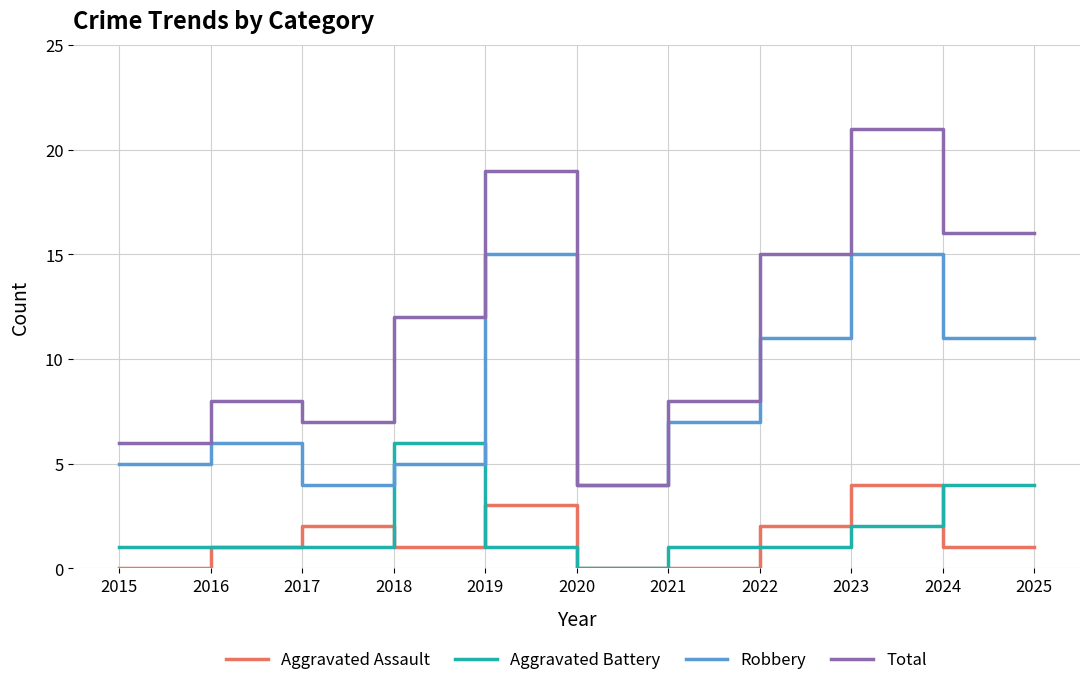

How many intersections are there between Aggravated Battery and Robbery?

2